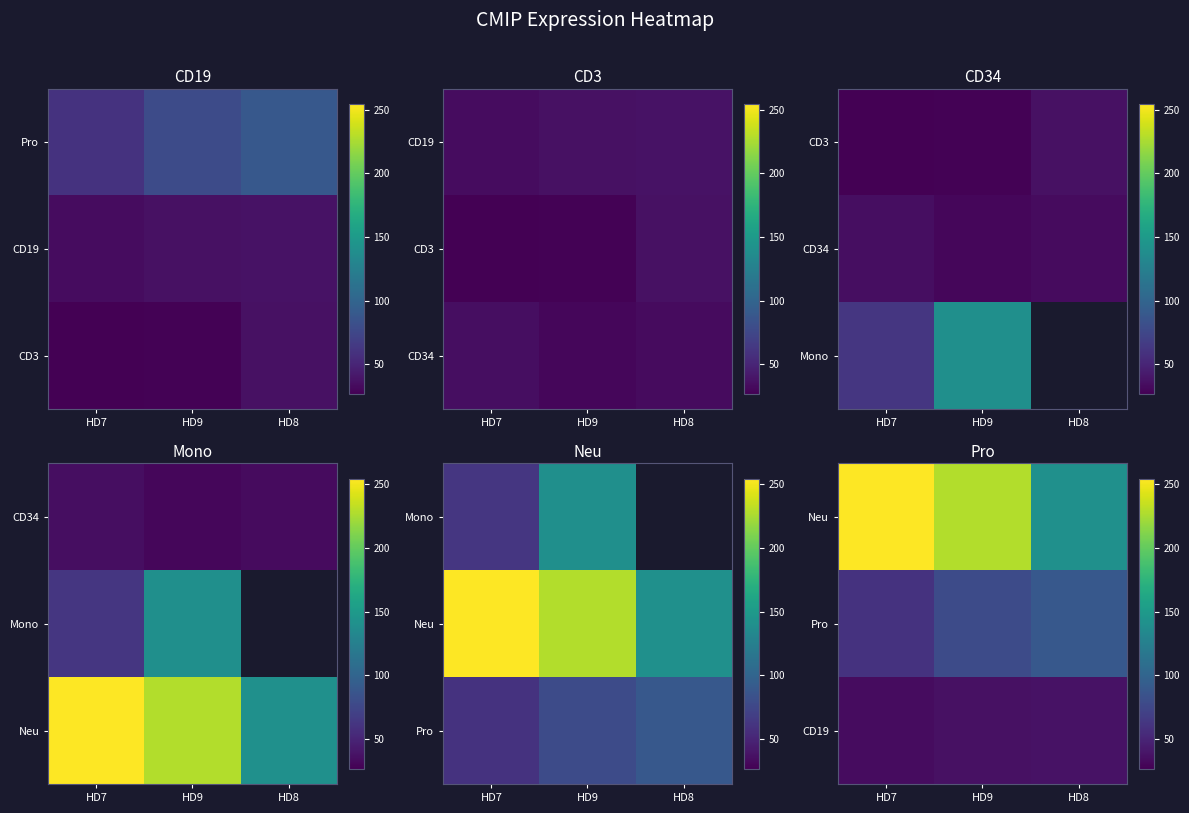

How many distinct data groups are displayed?

3